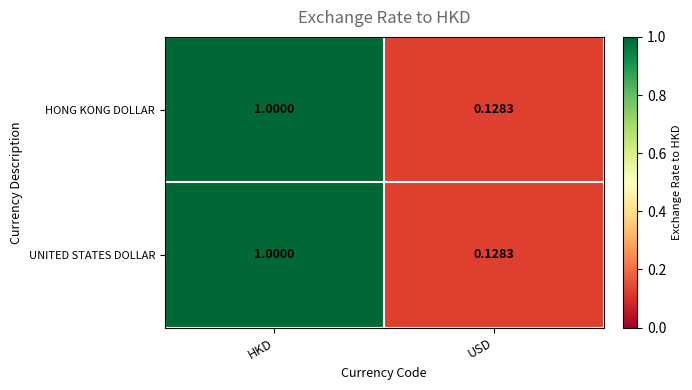

Rank the categories by UNITED STATES DOLLAR value from lowest to highest.

USD, HKD